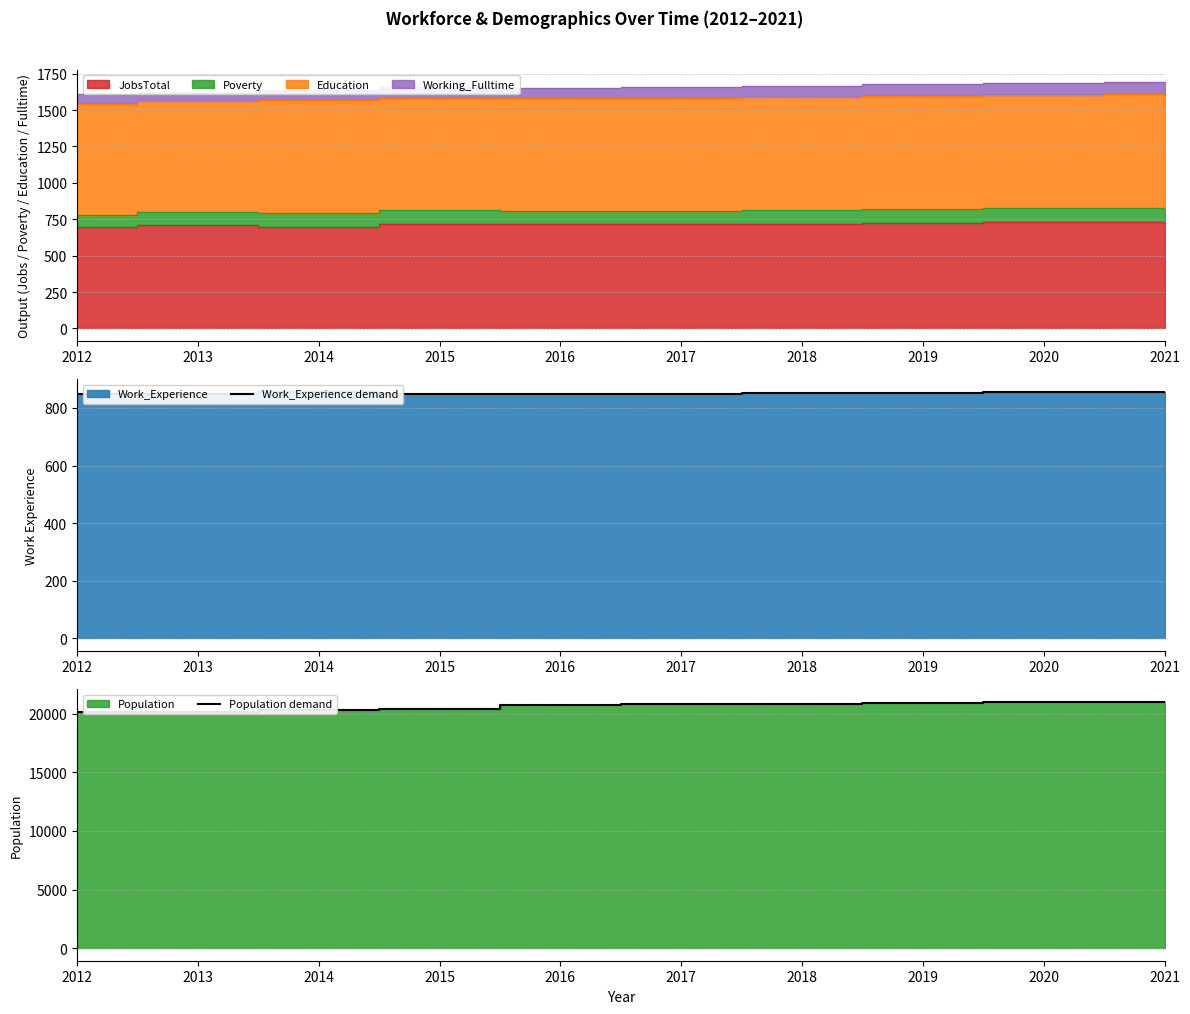

What is the maximum value for Work_Experience demand?

856